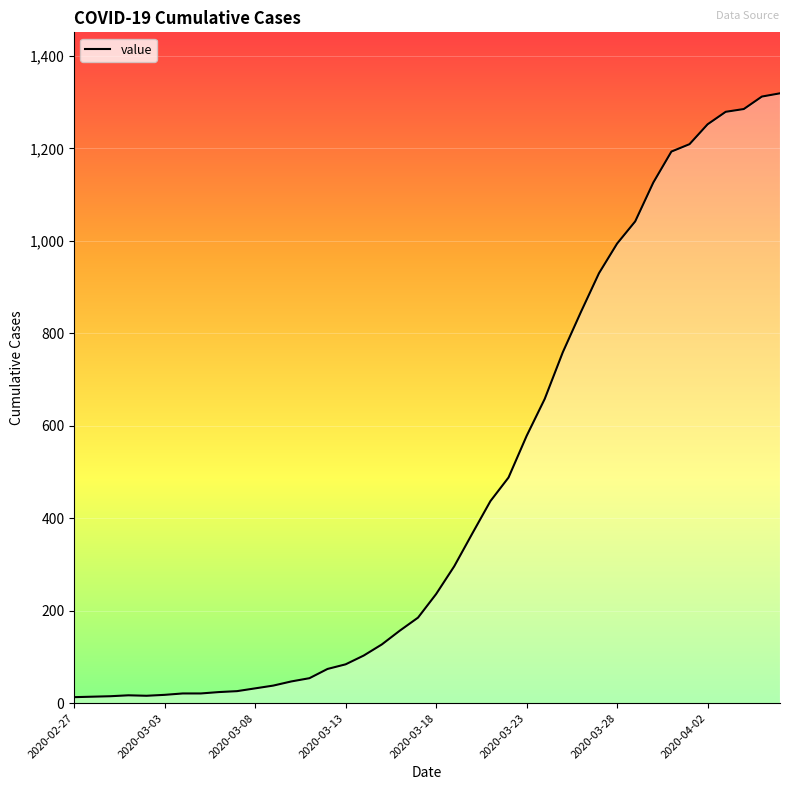

What is the maximum value shown in the chart?

1319